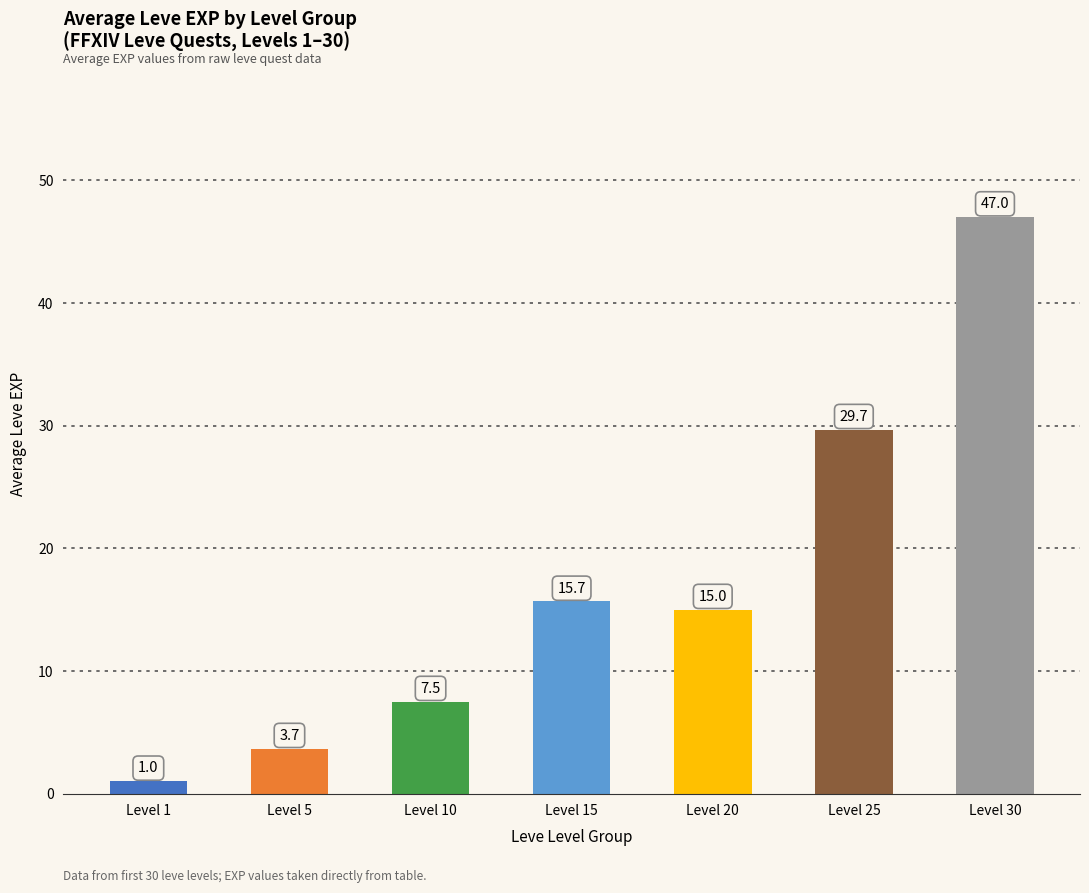

Is it true that the value at Level 25 is 29.7?

True